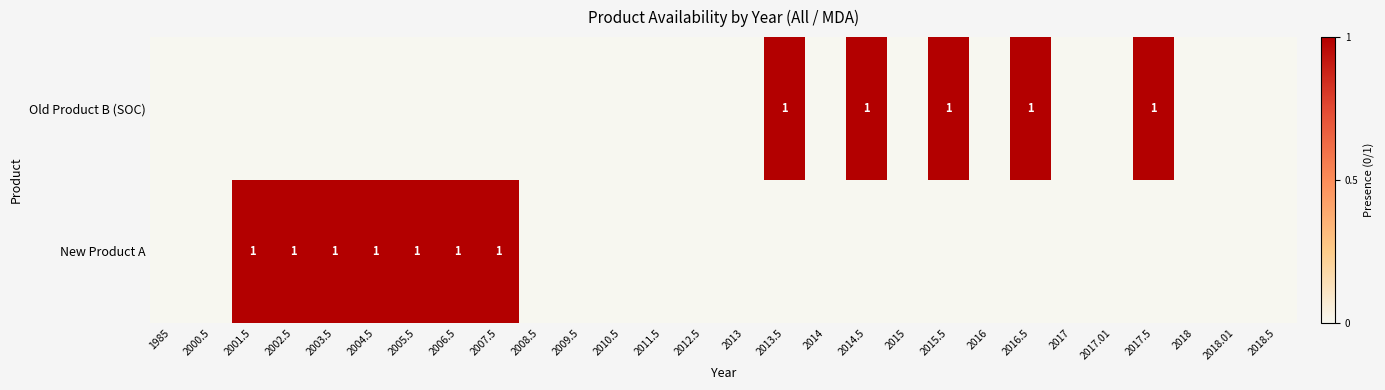

At which category does the chart reach its peak across all series?

2013.5